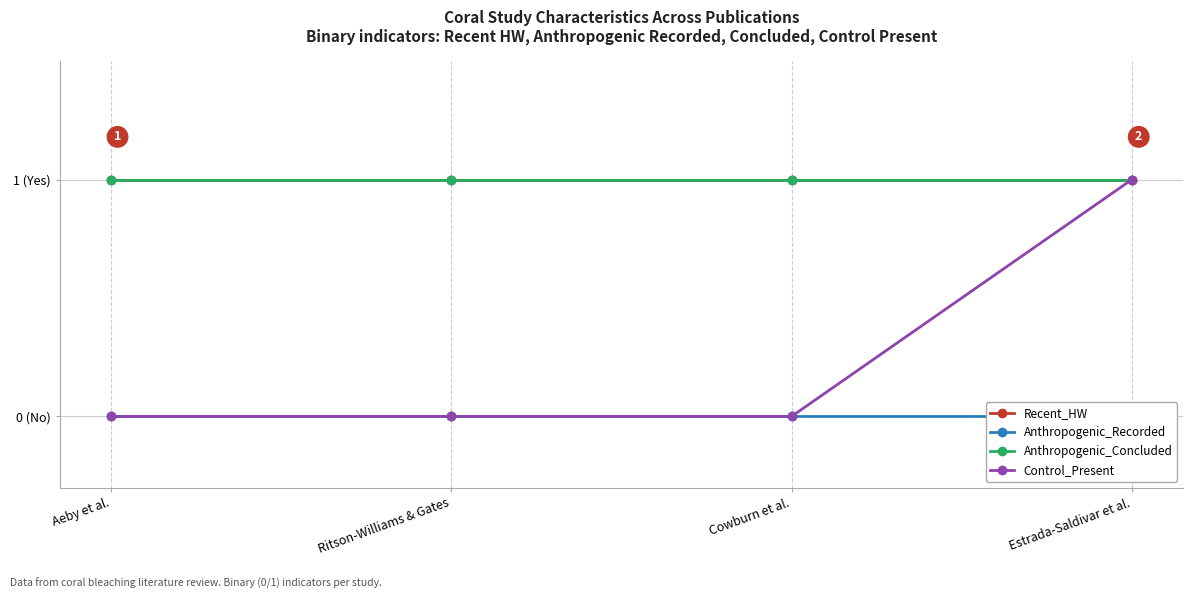

Is this an area chart (filled region under the line)?

No